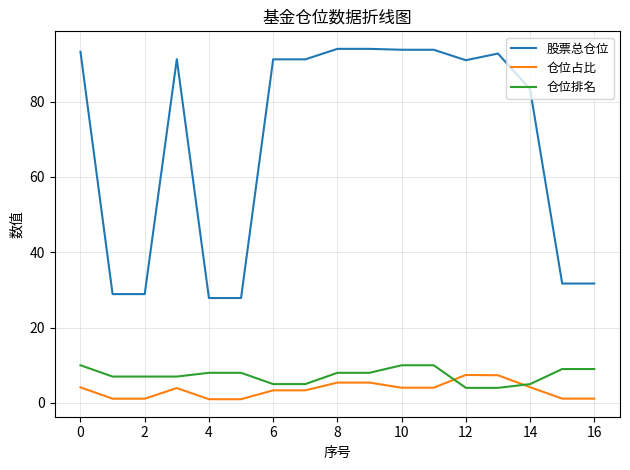

What is the maximum value for 仓位排名?

10.0